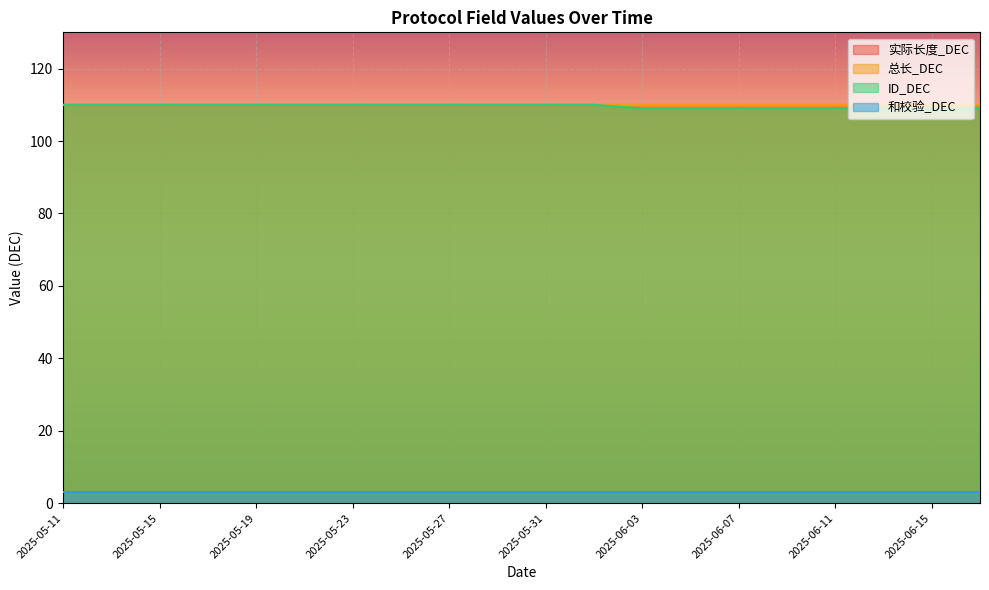

What is the label of the 3rd point from the right?

2025-06-13